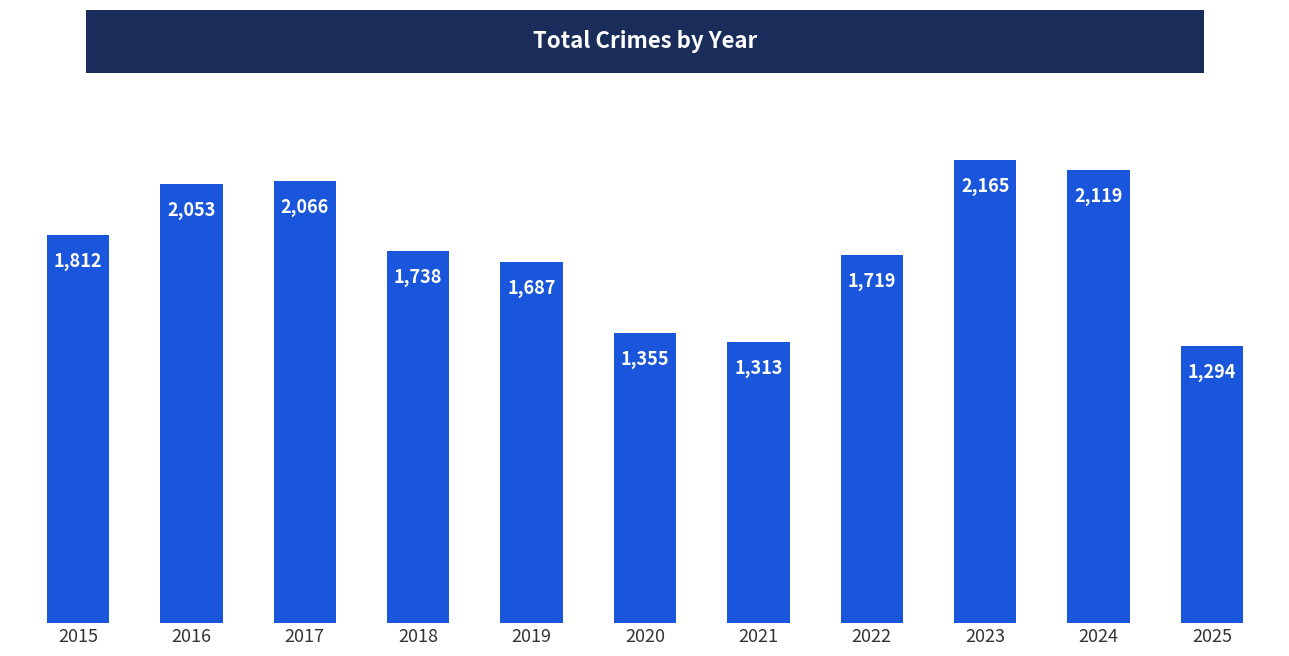

List the labels in order of value, largest first.

2023, 2024, 2017, 2016, 2015, 2018, 2022, 2019, 2020, 2021, 2025